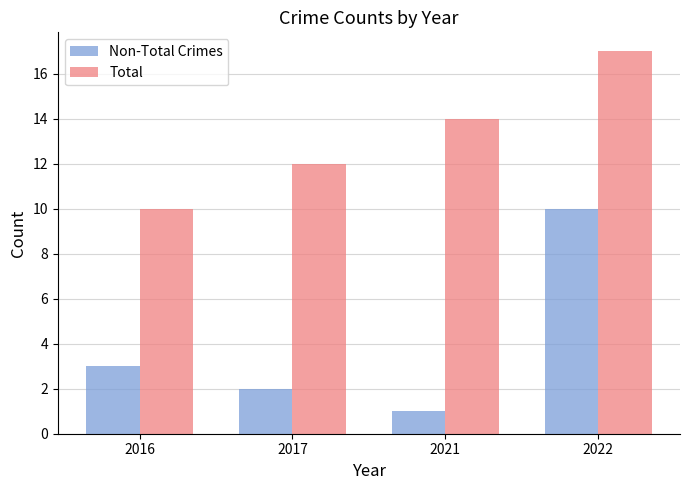

At which category is the sum across all series the highest?

2022